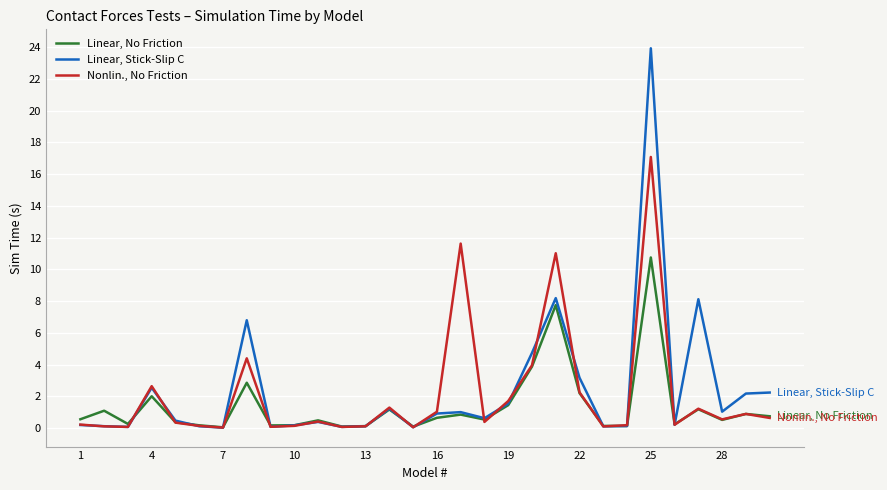

Rank the series by their average value, from highest to lowest.

Linear, Stick-Slip C, Nonlin., No Friction, Linear, No Friction